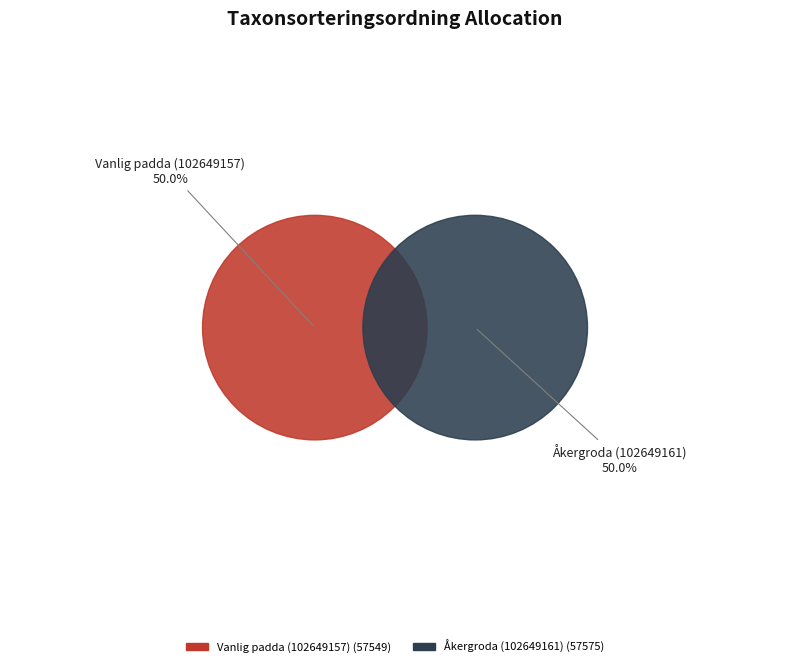

How many segments does this pie chart have?

2